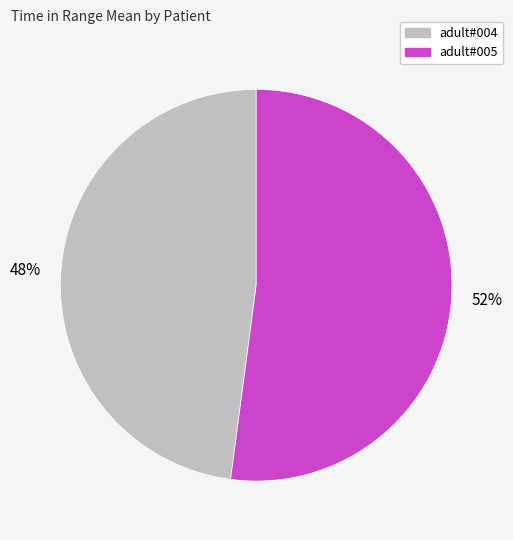

To the nearest percent, what is the average slice percentage?

50%